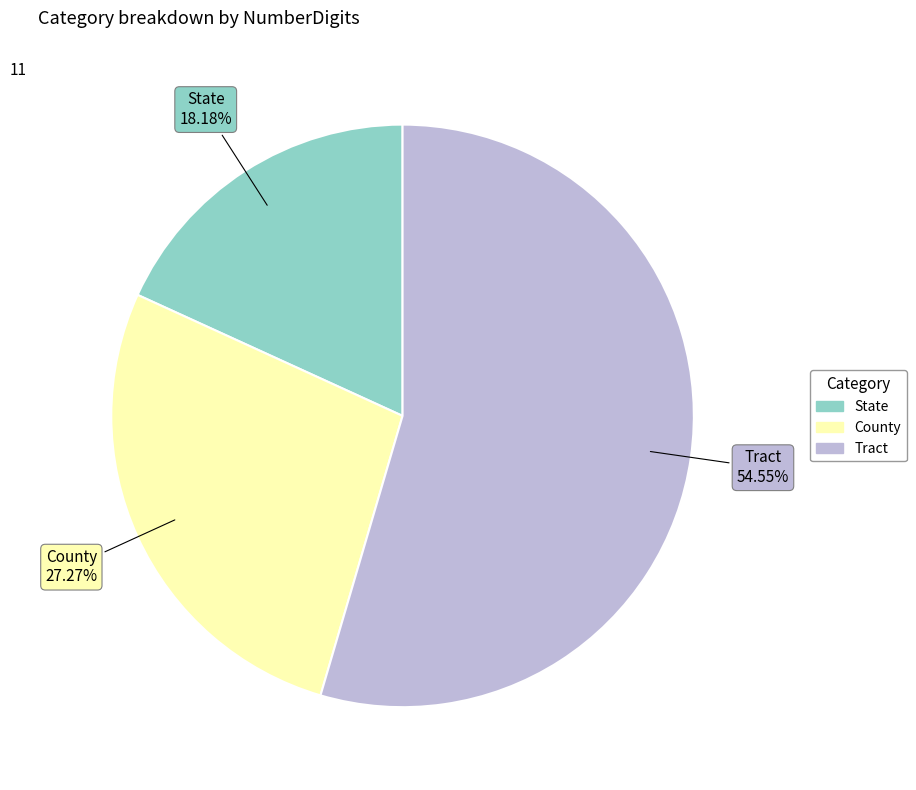

What is the ratio of the value at State to the value at County?

0.7